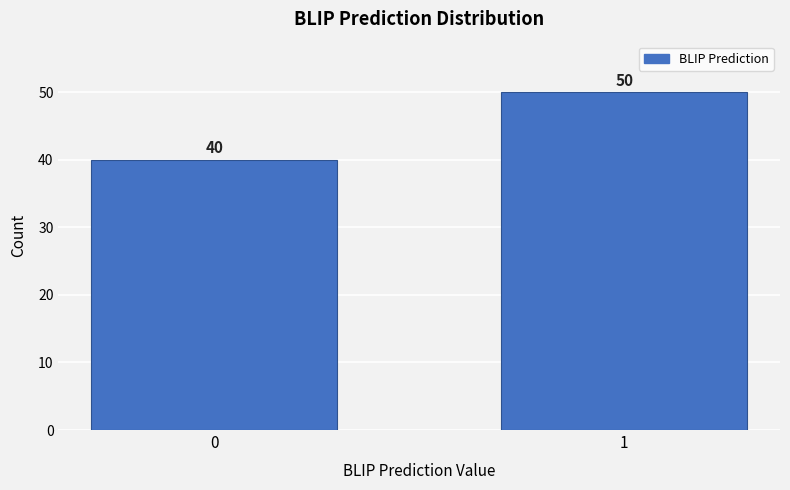

Reading left to right, list all the values displayed in this chart.

40	50